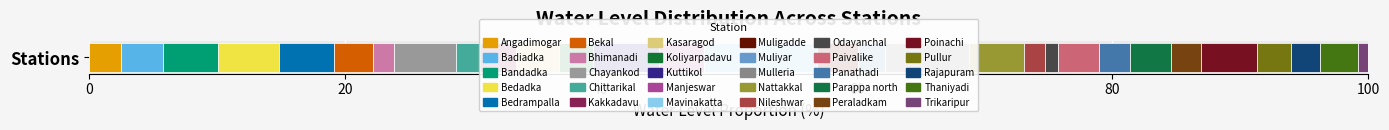

How many data points are less than 8?

12